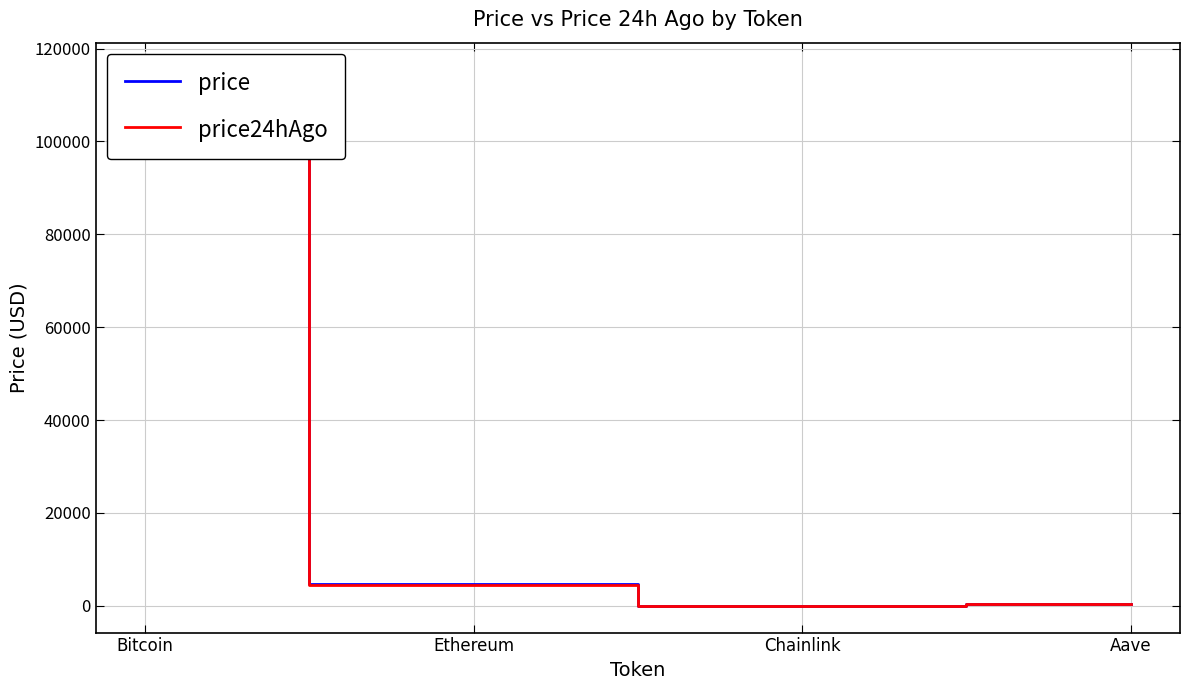

What is the difference between the price24hAgo values at Chainlink and Bitcoin?

115191.5